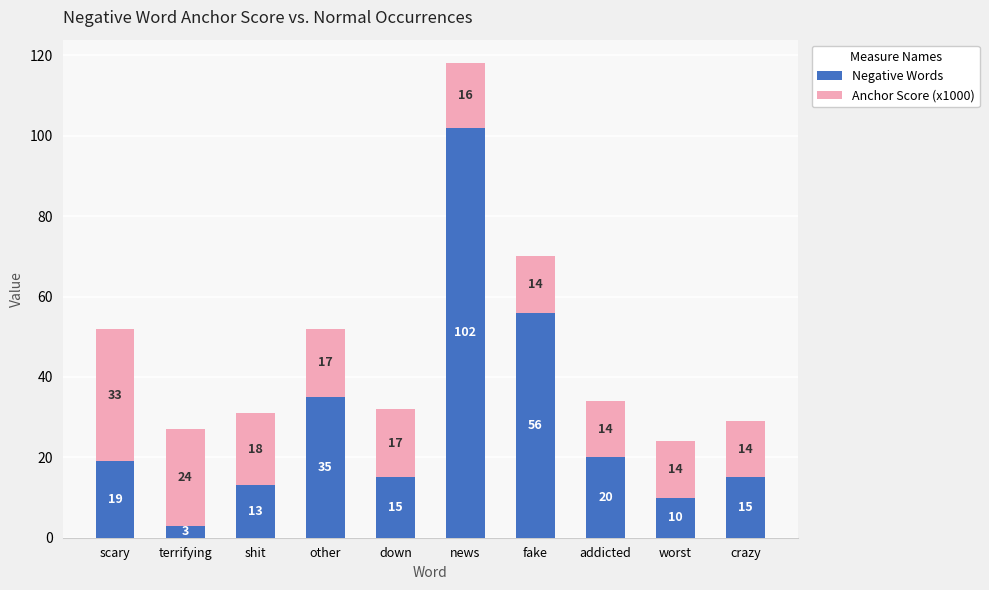

Does the chart contain stacked bars?

Yes